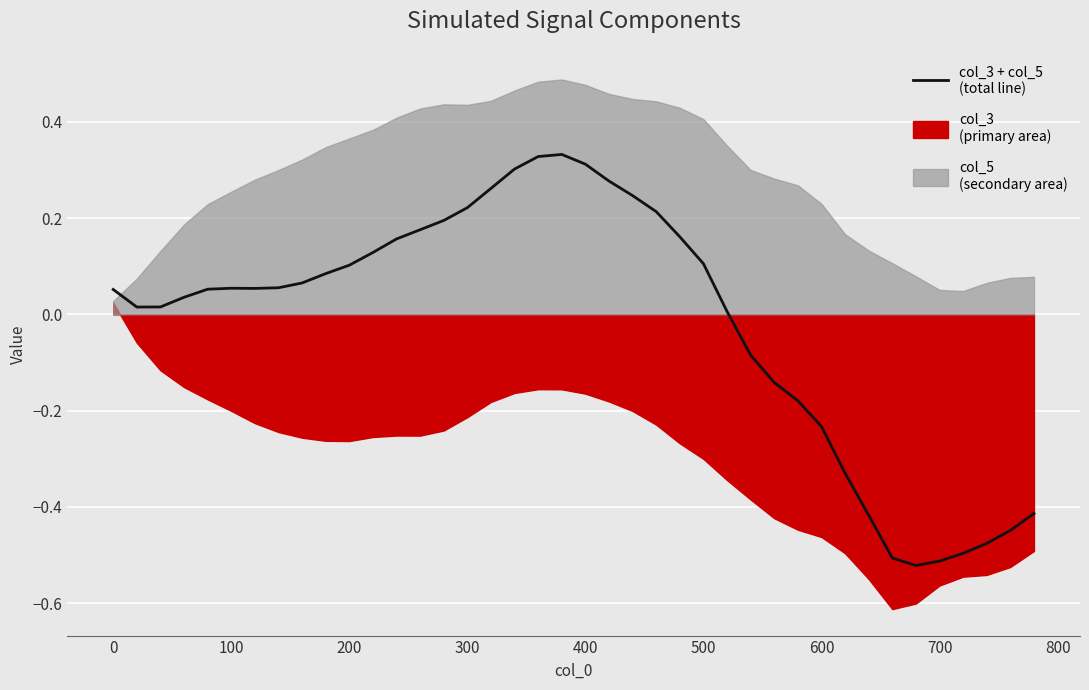

True or false: the data has more than 1 interior local peaks.

True